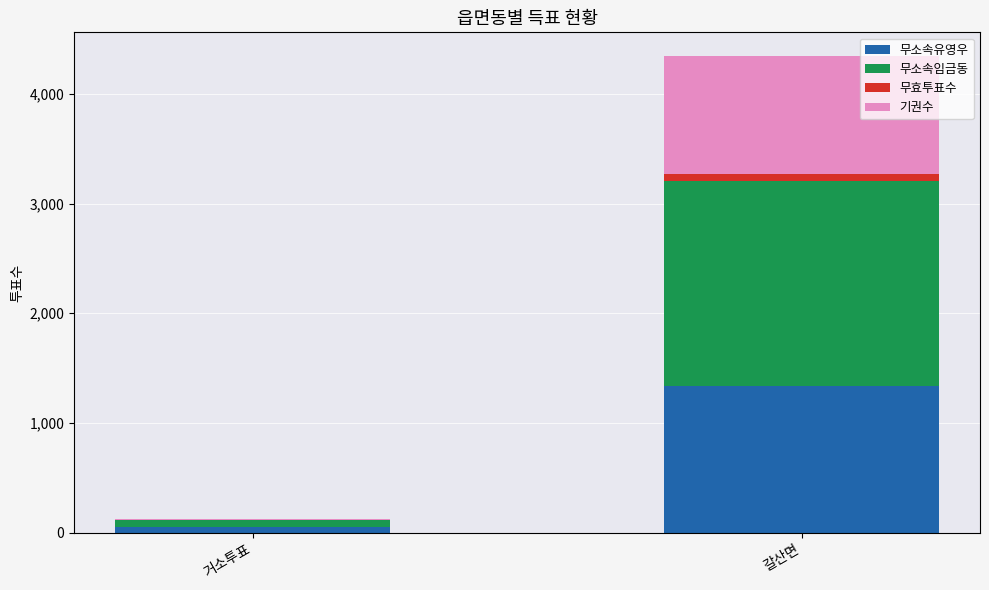

At which category is the sum across all series the highest?

갈산면